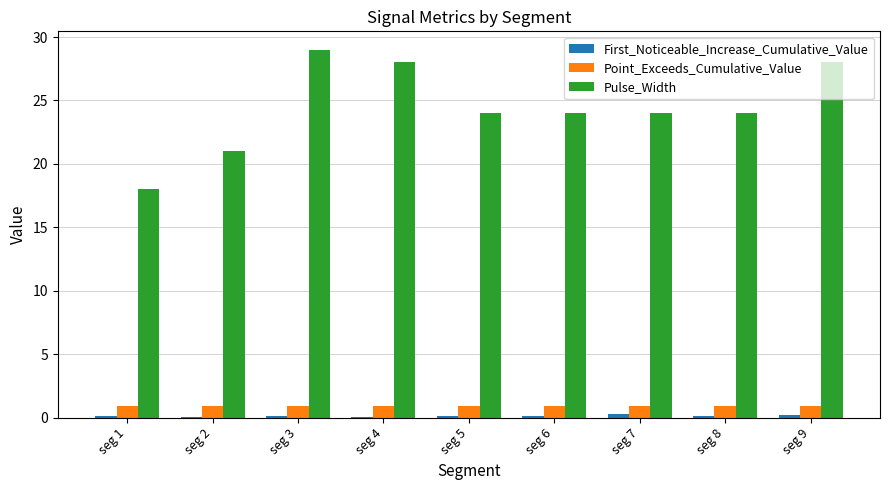

The value of Point_Exceeds_Cumulative_Value at seg 1 is 0.9. True or false?

True